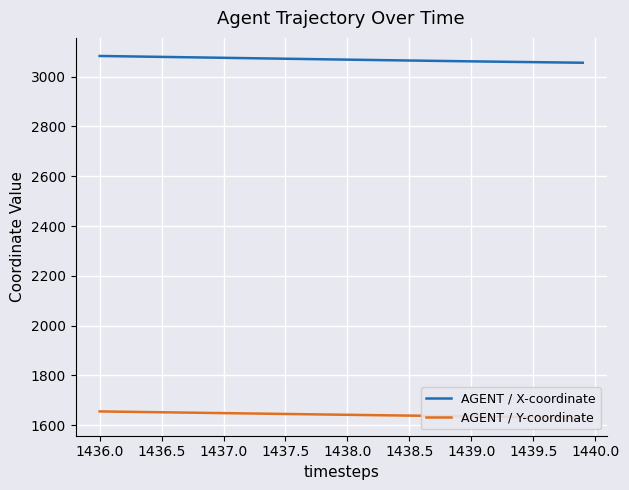

Reading left to right, list all the values displayed in this chart.

AGENT / X-coordinate: 3083.2	3082.5	3081.8	3081.0	3080.3	3079.6	3078.8	3078.1	3077.3	3076.6	3075.9	3075.1	3074.4	3073.6	3072.9	3072.2	3071.4	3070.7	3069.9	3069.2	3068.5	3067.8	3067.1	3066.4	3065.7	3065.0	3064.3	3063.6	3063.0	3062.3	3061.6	3061.0	3060.3	3059.7	3059.1	3058.5	3057.8	3057.2	3056.6	3056.0
AGENT / Y-coordinate: 1655.3	1654.6	1653.9	1653.2	1652.5	1651.8	1651.2	1650.5	1649.8	1649.1	1648.4	1647.7	1647.1	1646.4	1645.7	1645.0	1644.3	1643.7	1643.0	1642.3	1641.7	1641.0	1640.3	1639.7	1639.1	1638.4	1637.8	1637.2	1636.6	1636.0	1635.4	1634.8	1634.2	1633.6	1633.0	1632.5	1631.9	1631.3	1630.8	1630.3